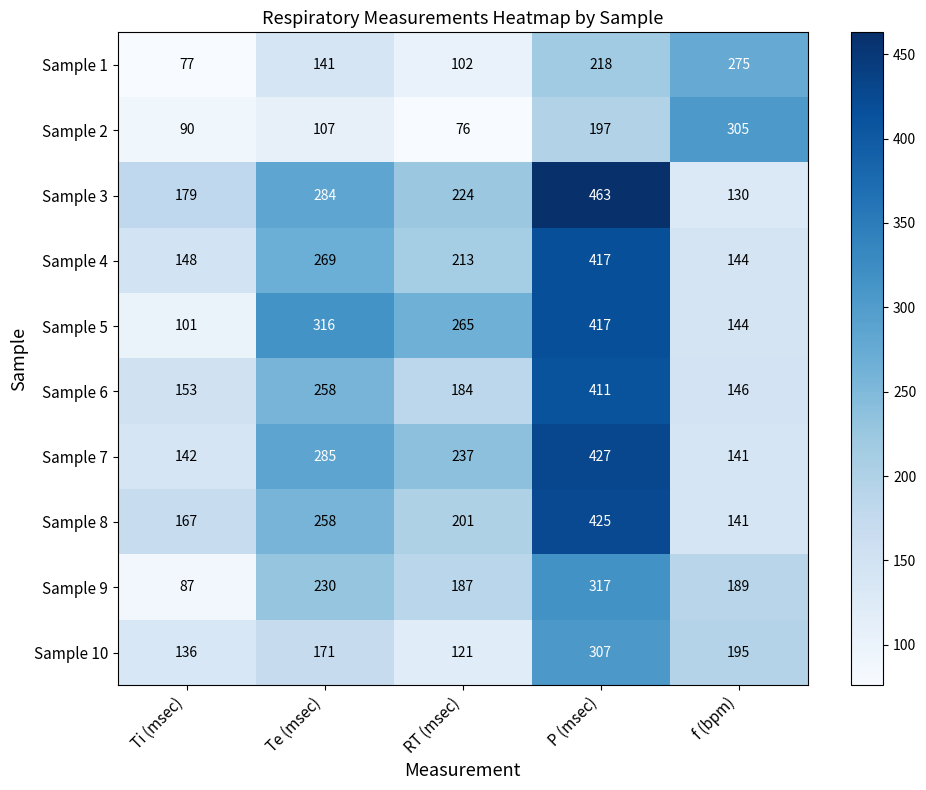

The value of Sample 10 at f (bpm) is 195. True or false?

True